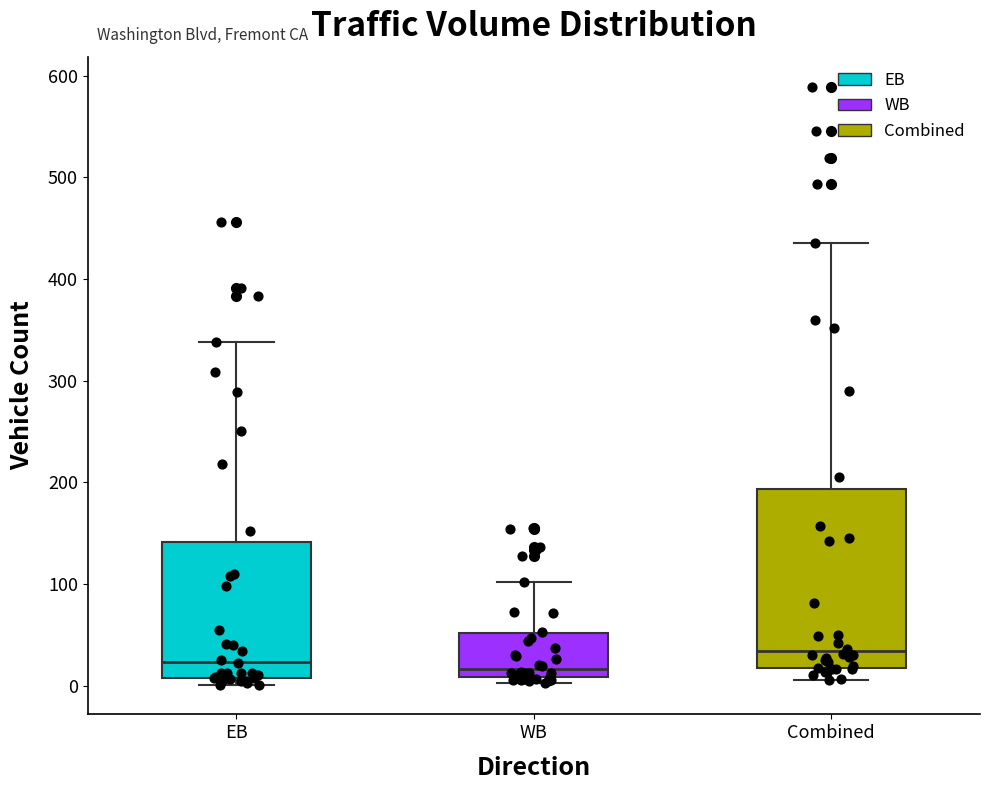

Reading left to right, transcribe this box plot: for each box, give where its median line is, the range the box spans, and where its two whiskers end, as read against the y-axis. The values are not printed on the chart, so give them approximately, as read against the axis.

EB: median 20, box 10 to 140, whiskers 0 to 340
WB: median 20, box 10 to 50, whiskers 0 to 100
Combined: median 30, box 20 to 190, whiskers 10 to 440